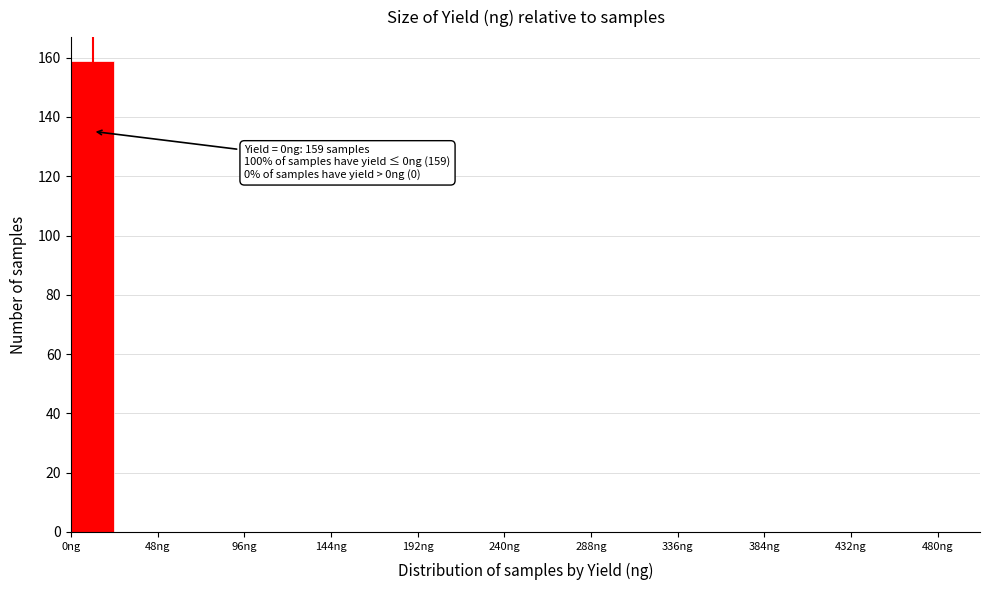

Which range on the x-axis has the tallest bar?

0 to 24